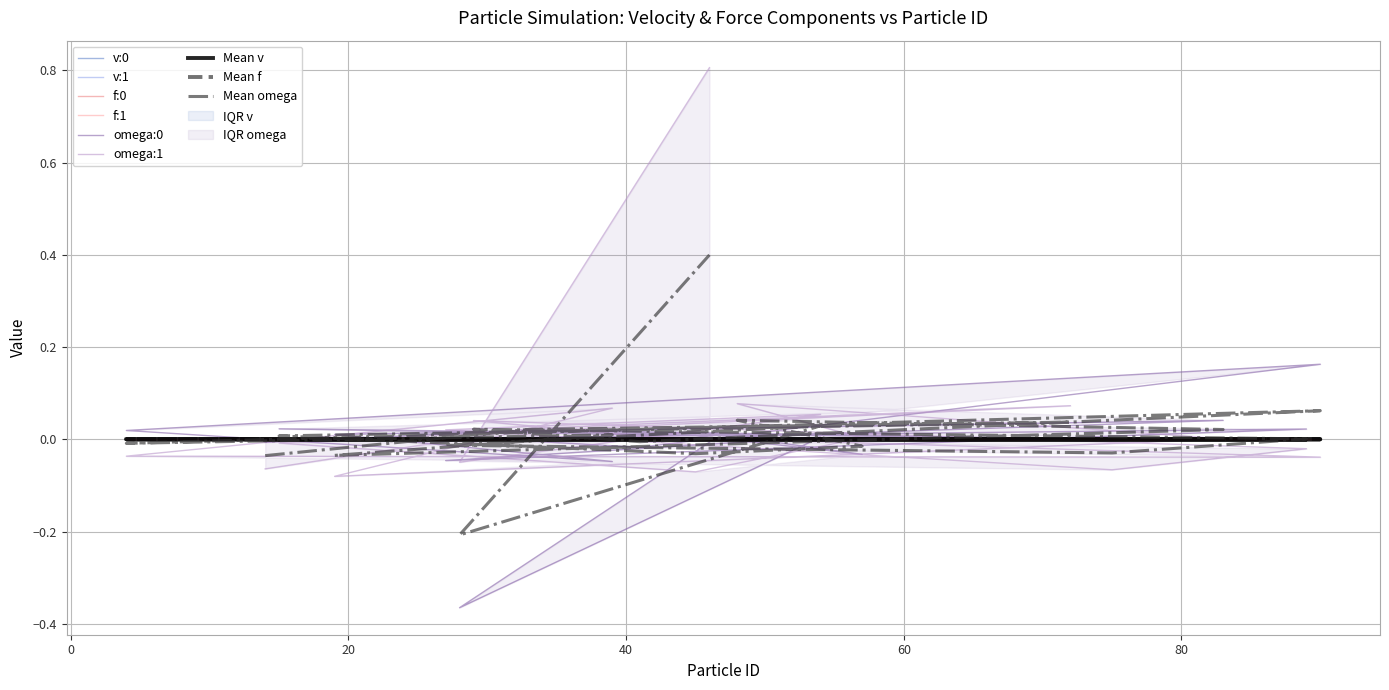

Which series has the largest range (max minus min)?

omega:1